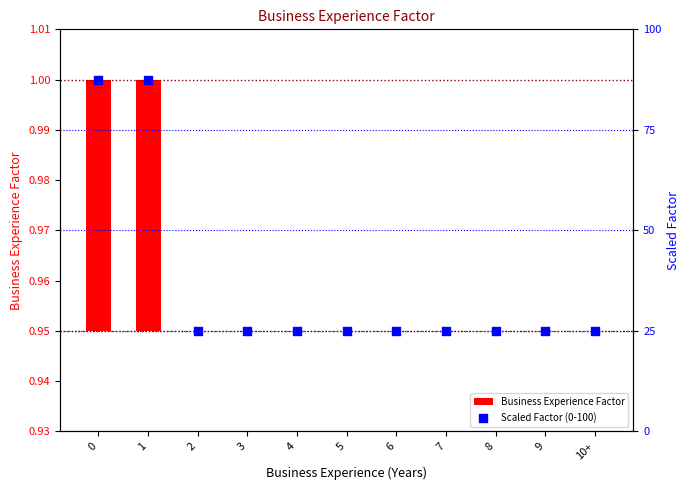

Which series reaches the minimum Y coordinate?

Business Experience Factor